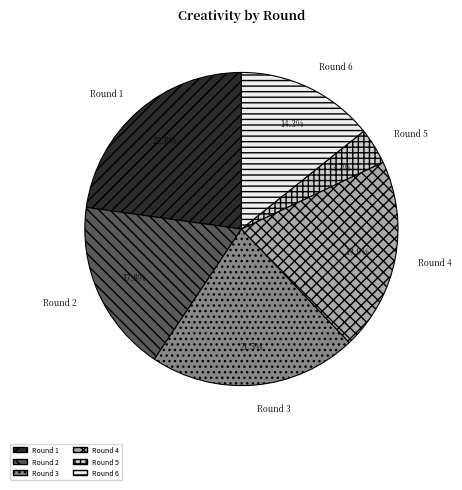

Approximately how many times larger is the value at Round 1 compared to Round 6?

1.6